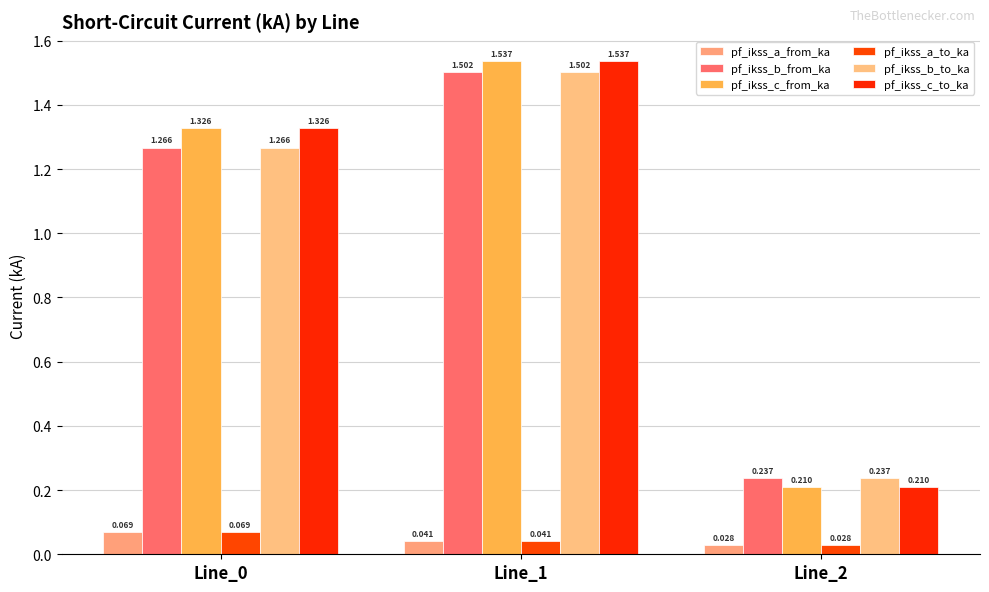

How many data points in pf_ikss_c_from_ka are above 1?

2